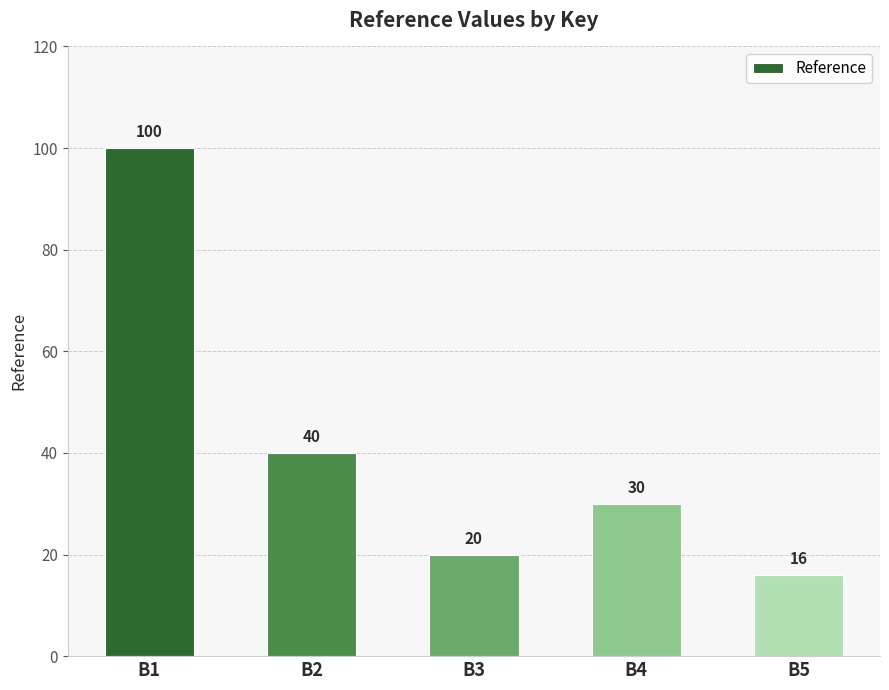

List the labels in order of value, largest first.

B1, B2, B4, B3, B5